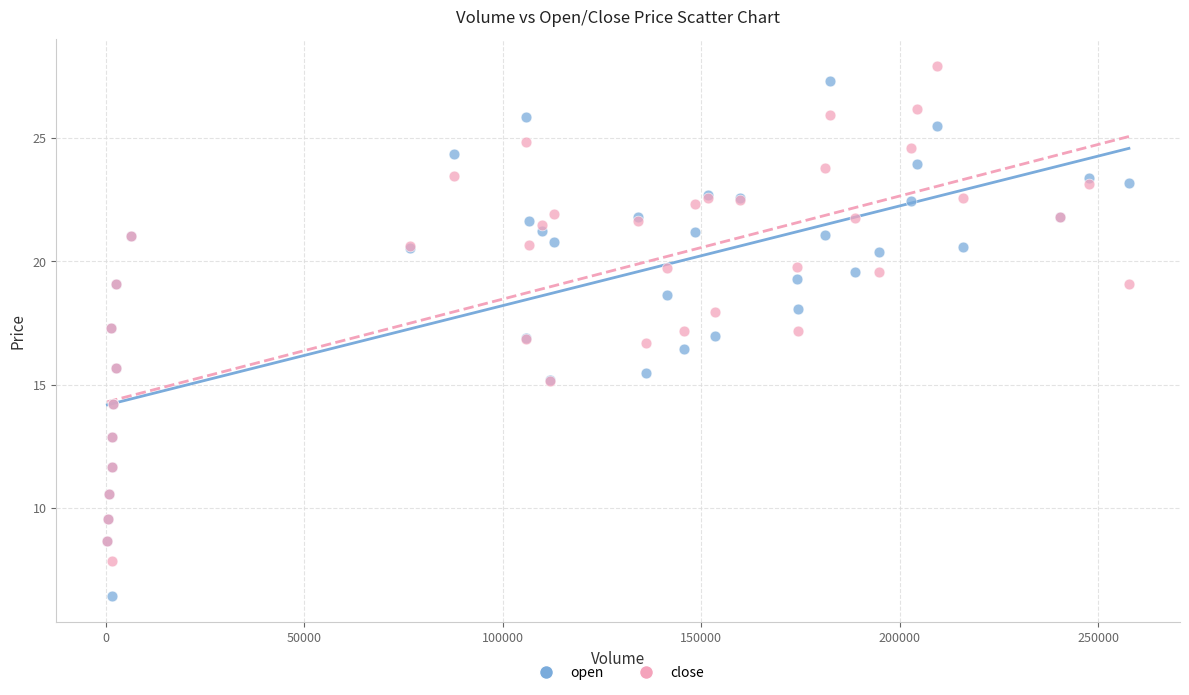

Which series reaches the minimum Y coordinate?

open